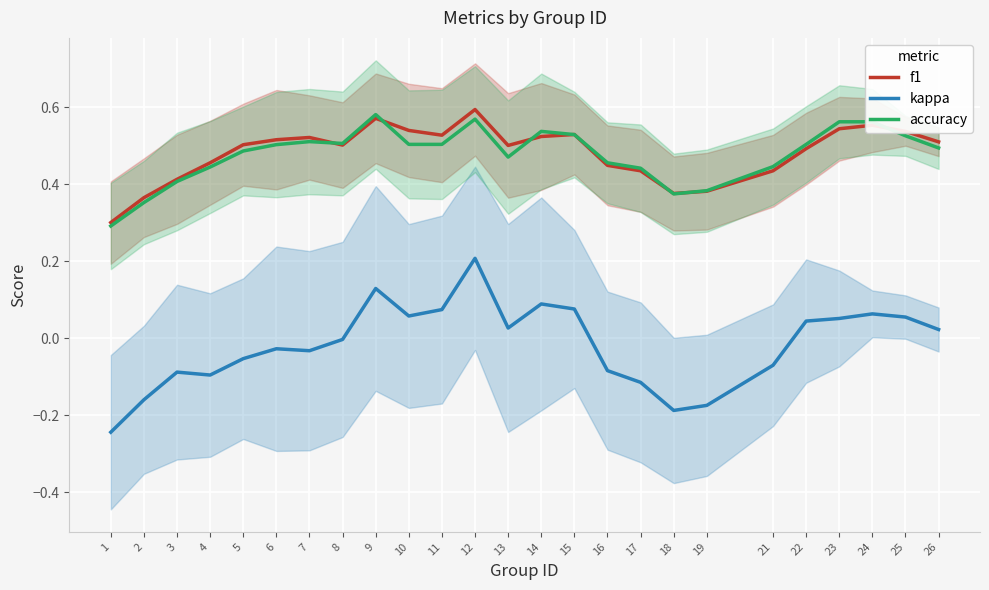

Which series ends up on top after the final intersection of f1 and accuracy?

f1